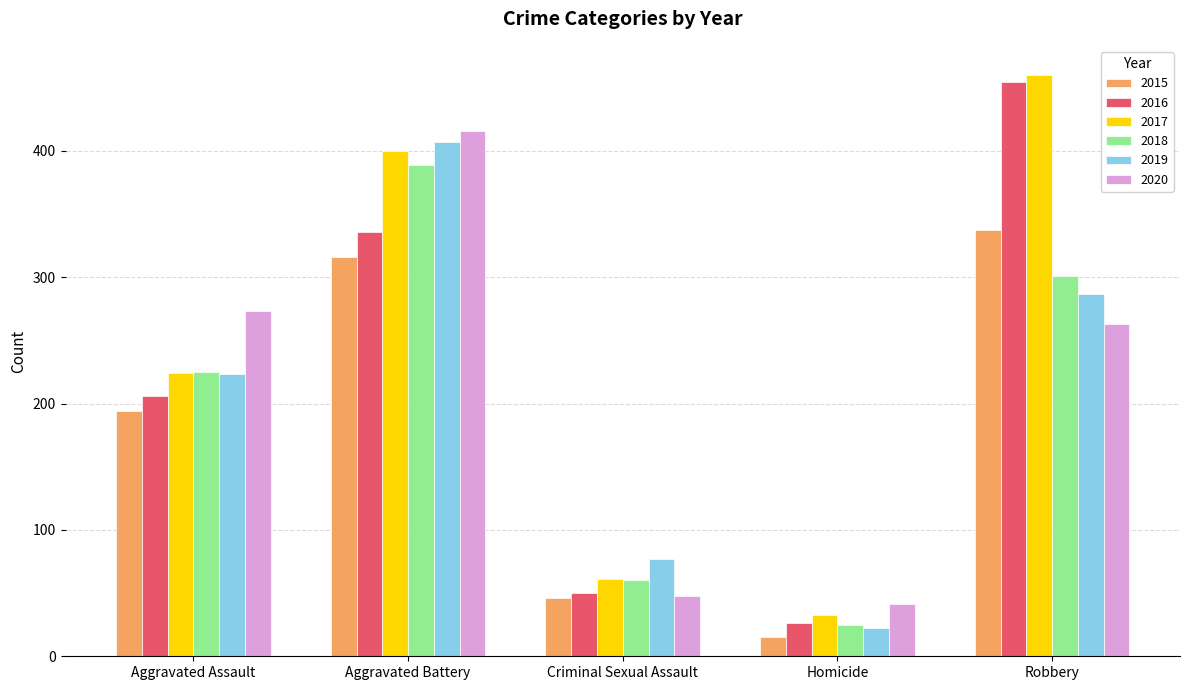

Reading right to left, list all the values displayed in this chart.

2015: 337	15	46	316	194
2016: 454	26	50	336	206
2017: 460	33	61	400	224
2018: 301	25	60	389	225
2019: 287	22	77	407	223
2020: 263	41	48	416	273